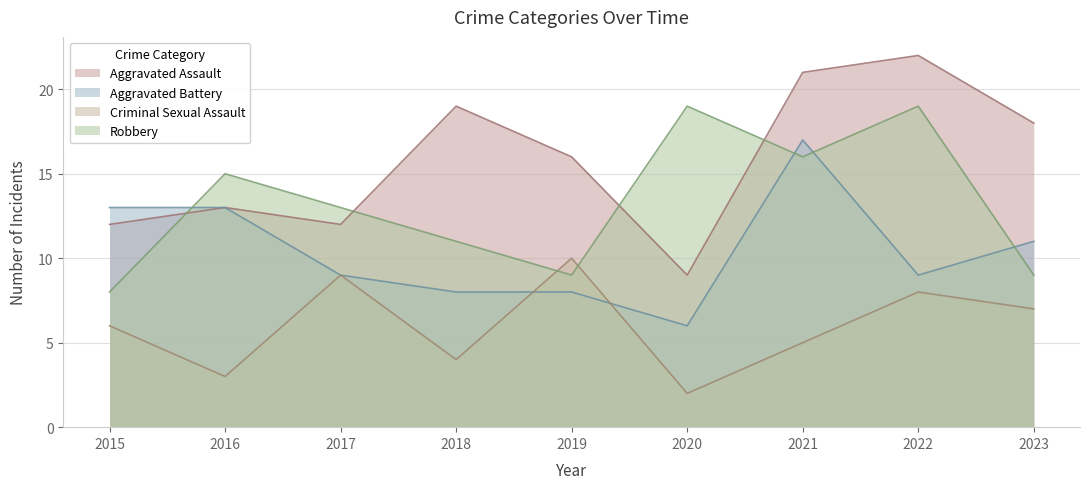

How many lines are shown in the chart?

4